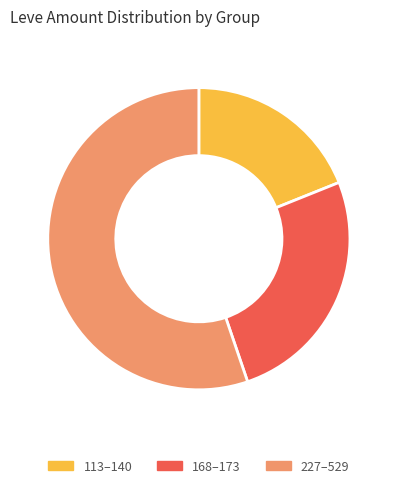

Is the sum of 168–173 and 227–529 greater than half?

Yes